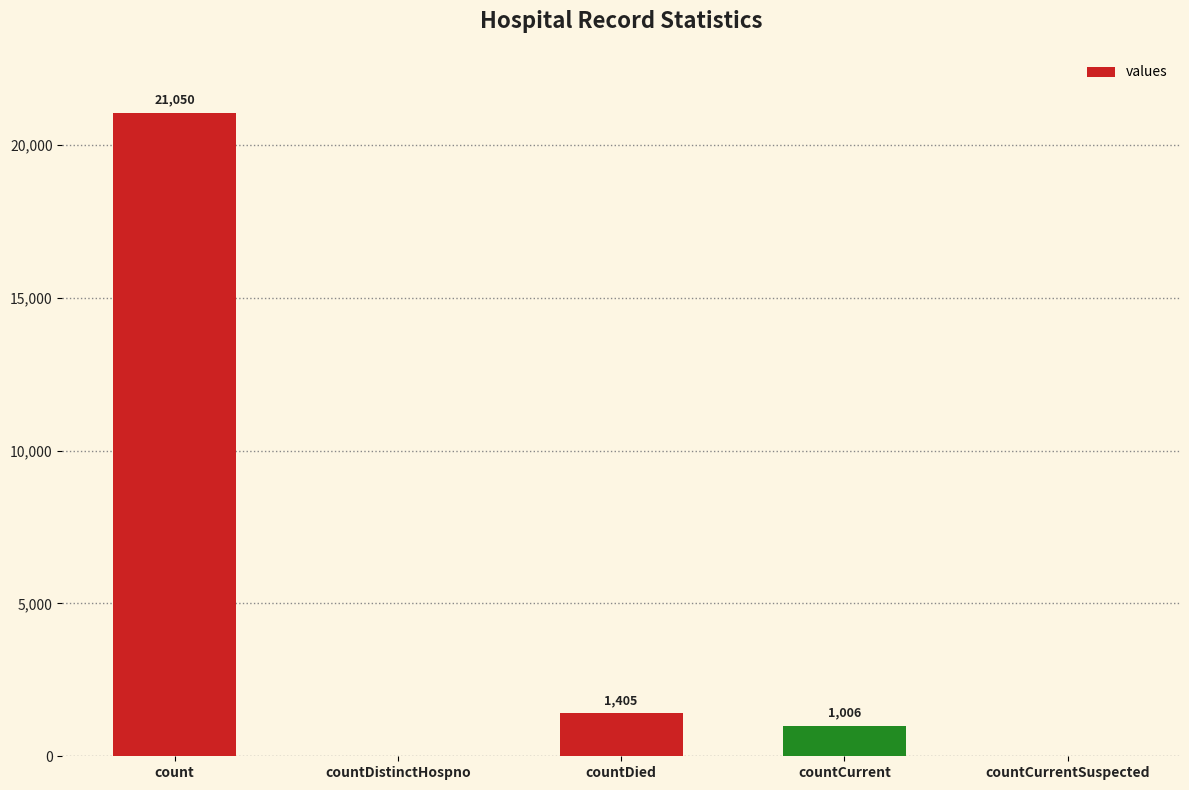

Approximately how many times larger is the value at countCurrent compared to countDied?

0.7